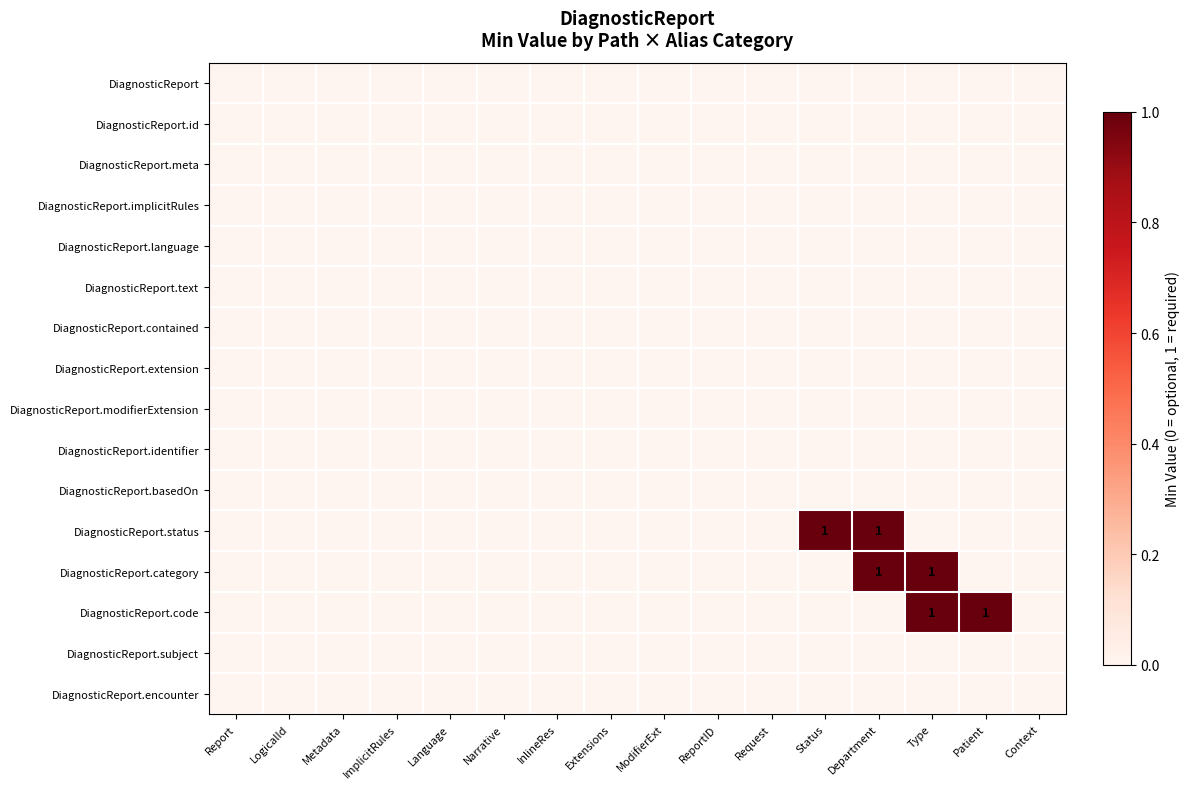

List the series in order of their peak value, highest first.

DiagnosticReport.status, DiagnosticReport.category, DiagnosticReport.code, DiagnosticReport, DiagnosticReport.id, DiagnosticReport.meta, DiagnosticReport.implicitRules, DiagnosticReport.language, DiagnosticReport.text, DiagnosticReport.contained, DiagnosticReport.extension, DiagnosticReport.modifierExtension, DiagnosticReport.identifier, DiagnosticReport.basedOn, DiagnosticReport.subject, DiagnosticReport.encounter